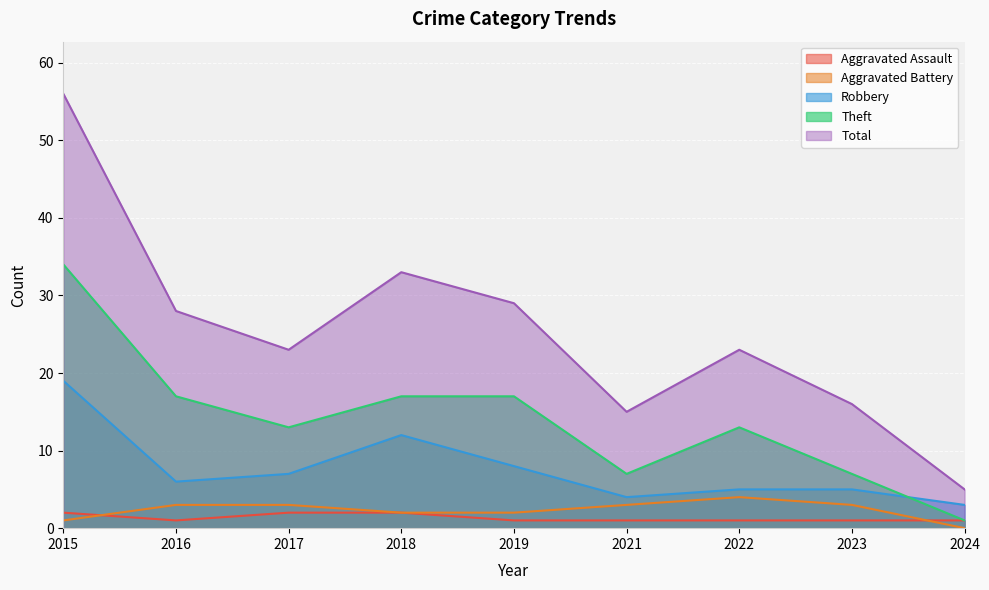

Between 2015 and 2018, which series saw the biggest shift?

Total